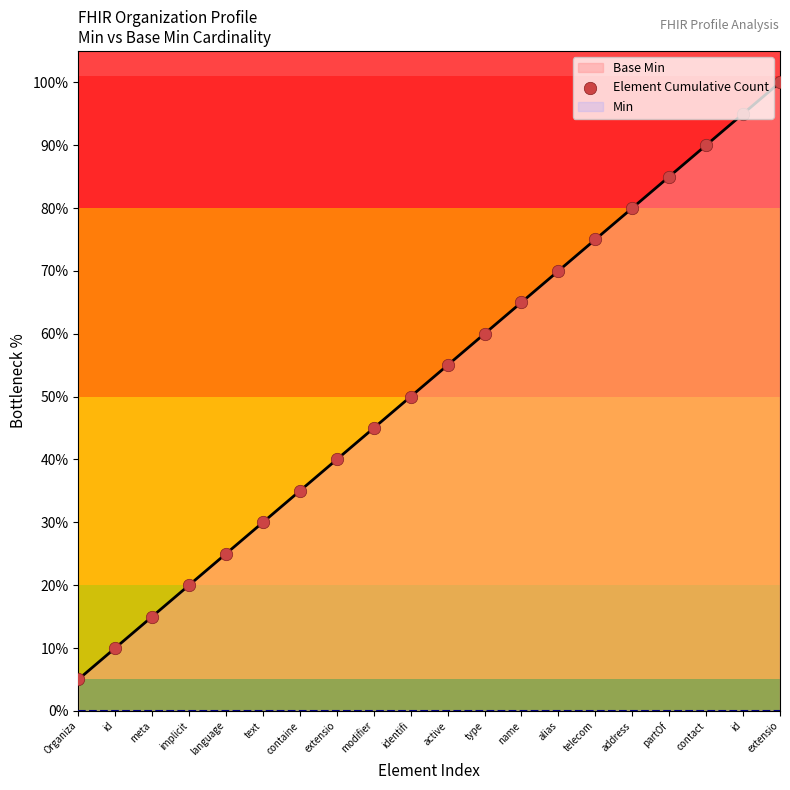

Which has a higher value, id or extensio?

extensio